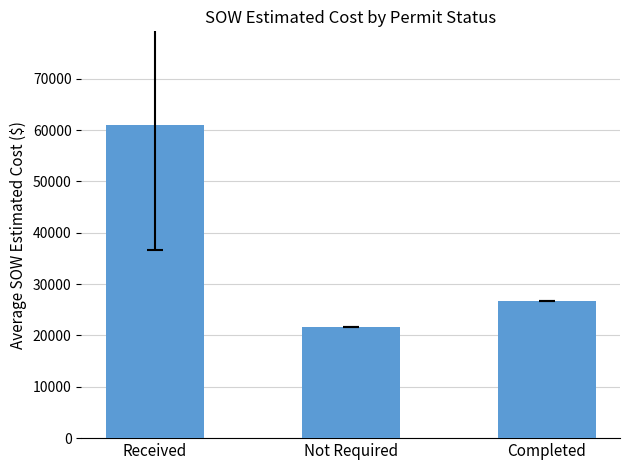

Reading left to right, transcribe all the data shown in this chart.

60947.5	21648.8	26617.0